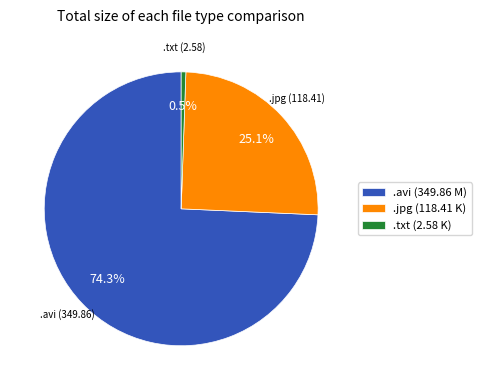

Count the number of slices in the pie.

3